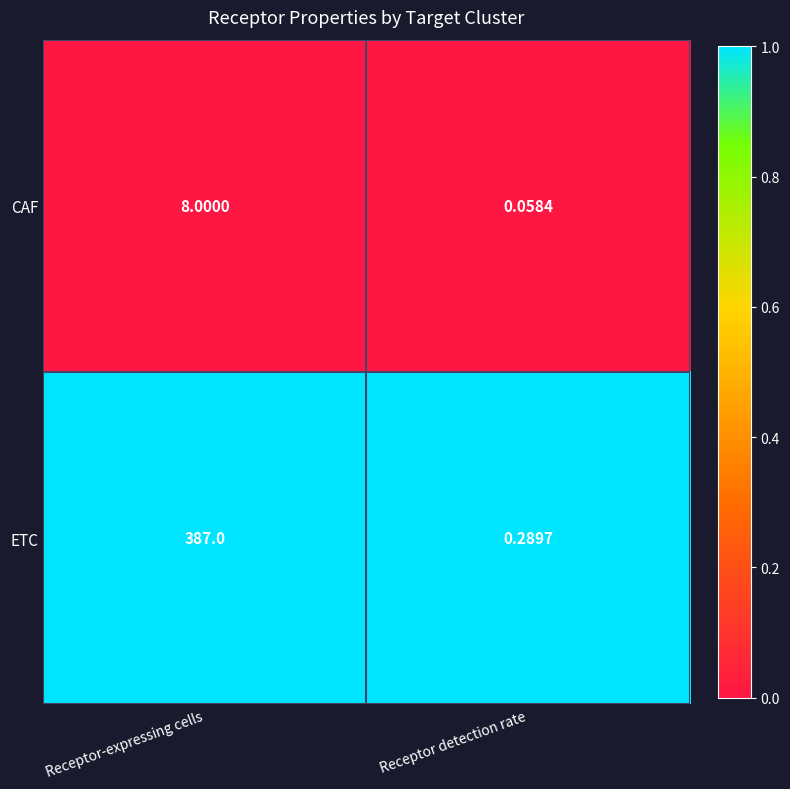

Which series has the largest range (max minus min)?

ETC